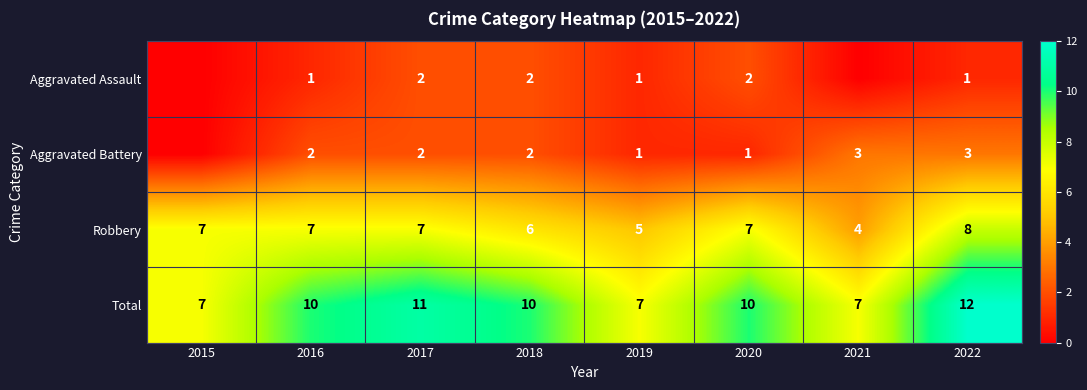

What is the total value across all series at 2018?

20